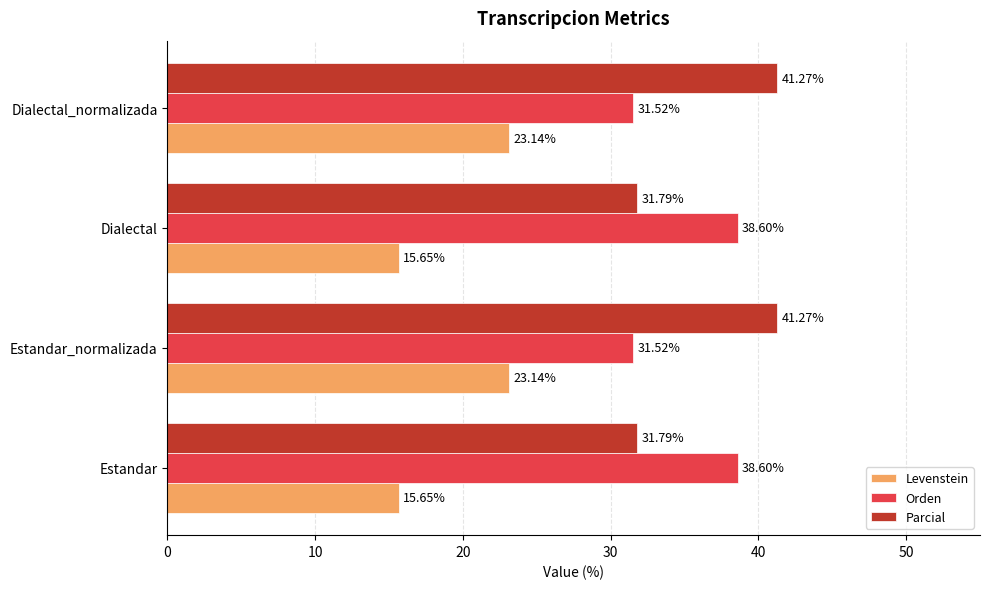

What is the difference between the maximum and minimum values in the Levenstein series?

7.5